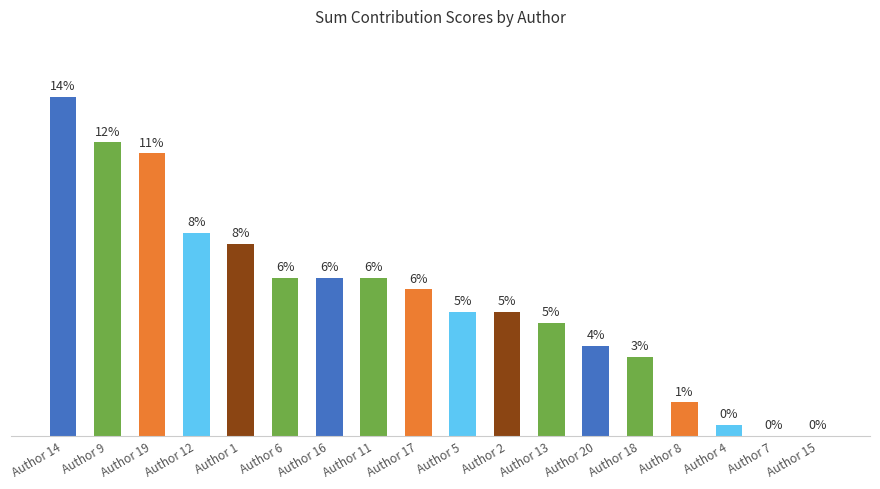

Between Author 14 and Author 20, which is larger?

Author 14